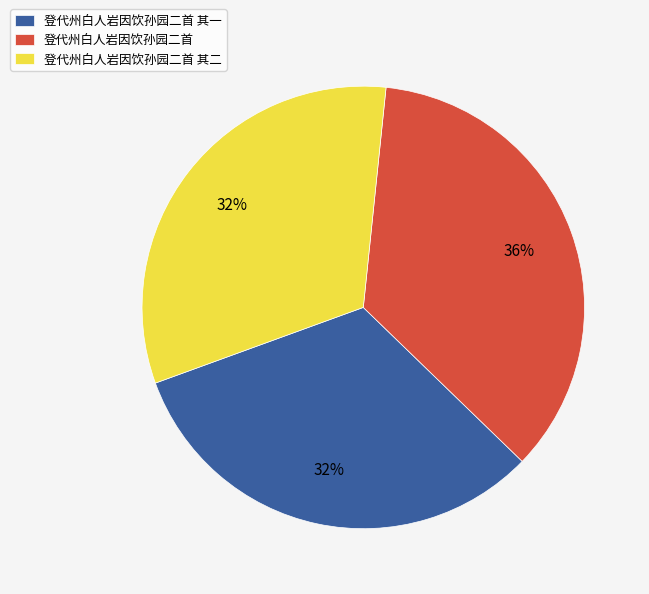

What percentage is the 登代州白人岩因饮孙园二首 其一 slice, to the nearest percent?

32%